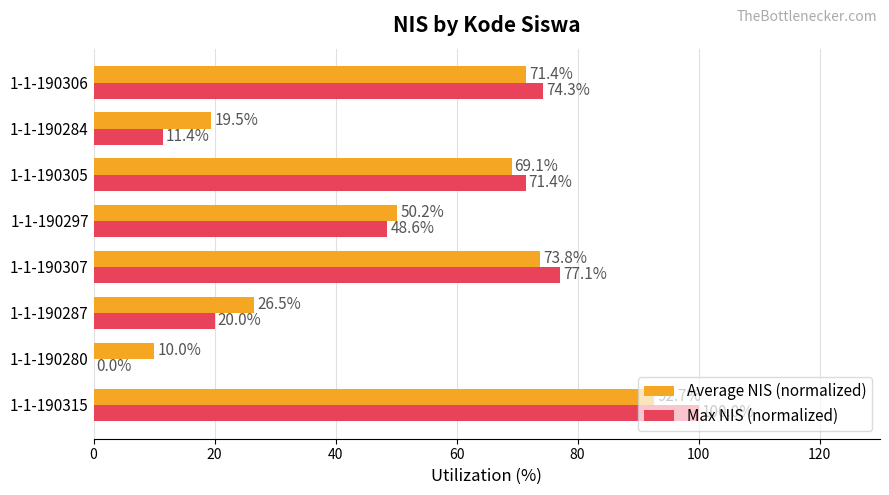

What is the total value across all series at 1-1-190305?

140.5